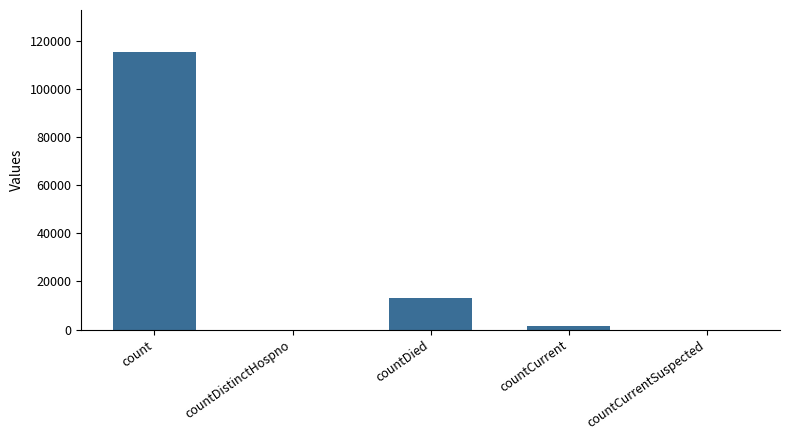

What is the greatest value displayed?

115379